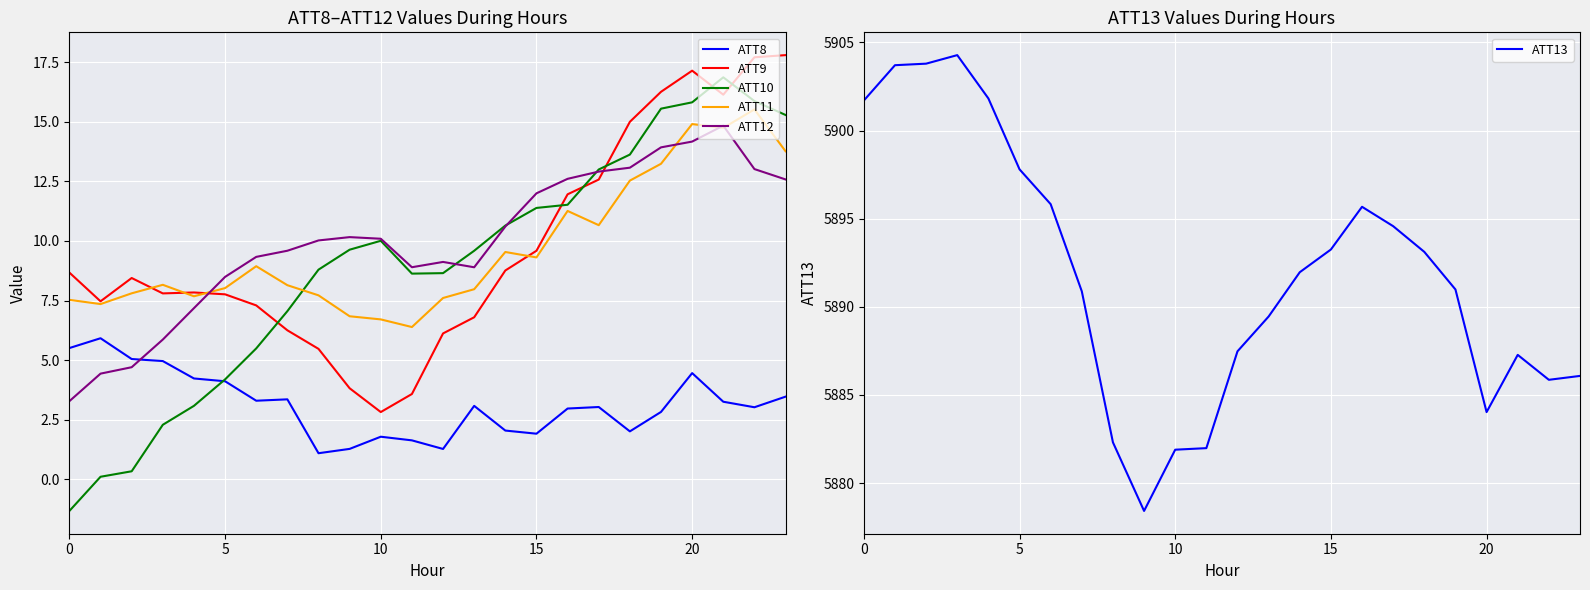

Is it true that ATT13 equals 1401.5 at 15?

False